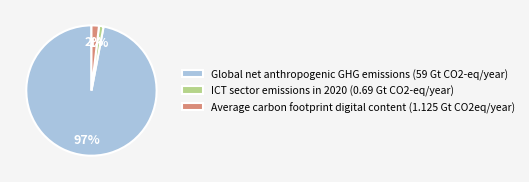

What is the smallest slice in the pie chart?

ICT sector emissions in 2020 (0.69 Gt CO2-eq/year)